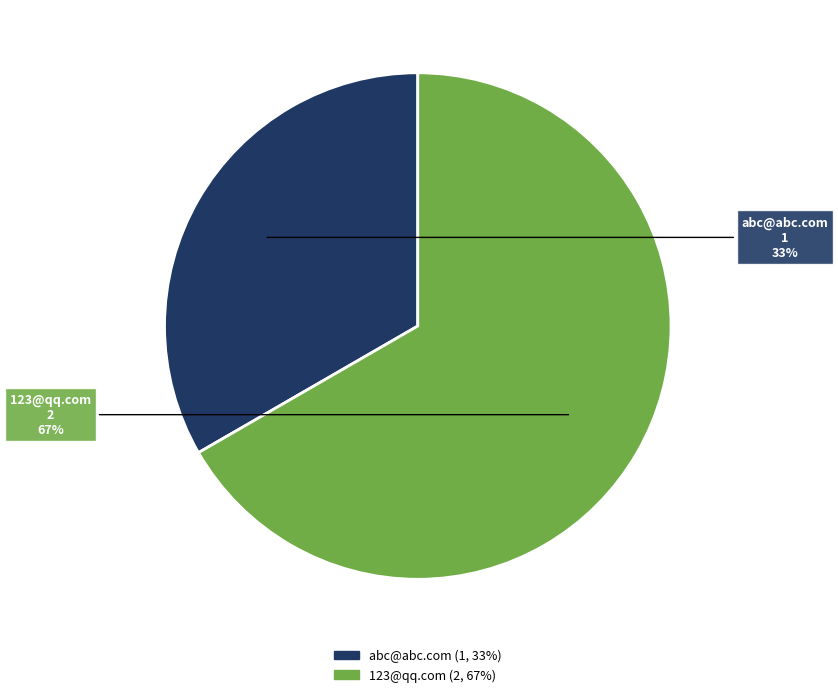

Do 123@qq.com and abc@abc.com together represent more than half of the pie?

Yes